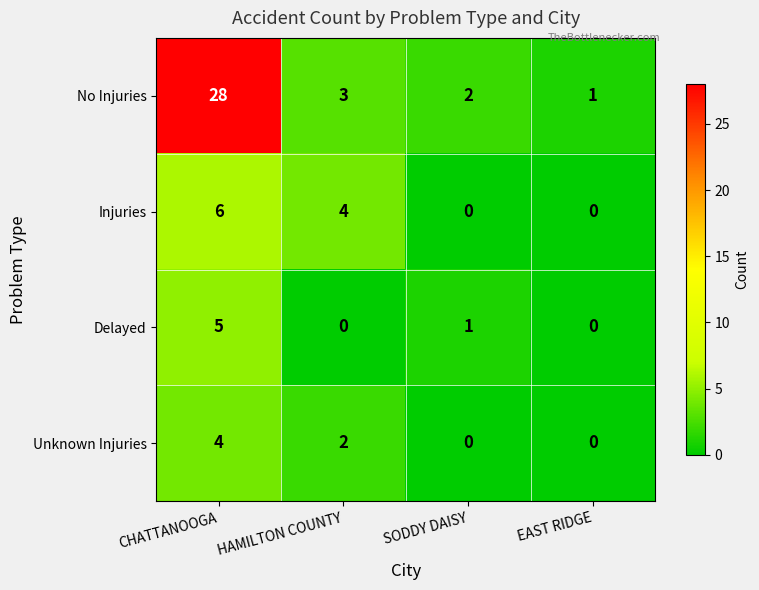

At CHATTANOOGA, list the series in order from largest to smallest.

No Injuries, Injuries, Delayed, Unknown Injuries